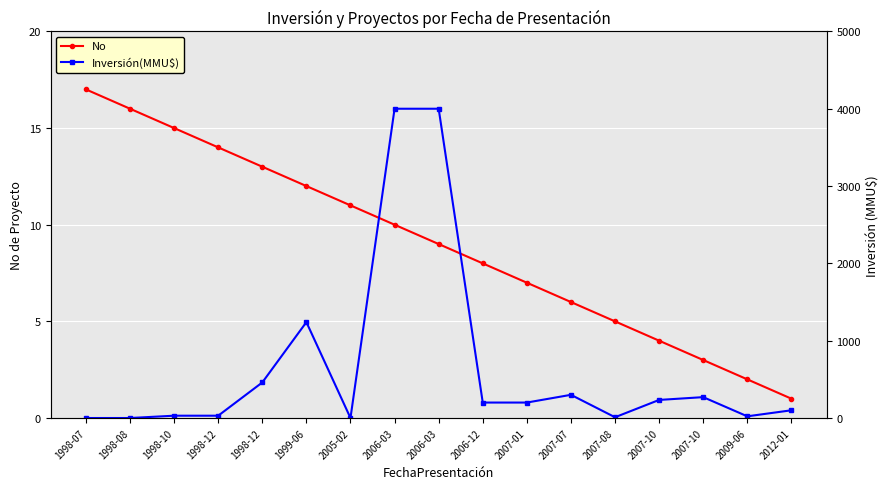

Is the value of Inversión(MMU$) at 1999-06 greater than the value of No at 2005-02?

Yes